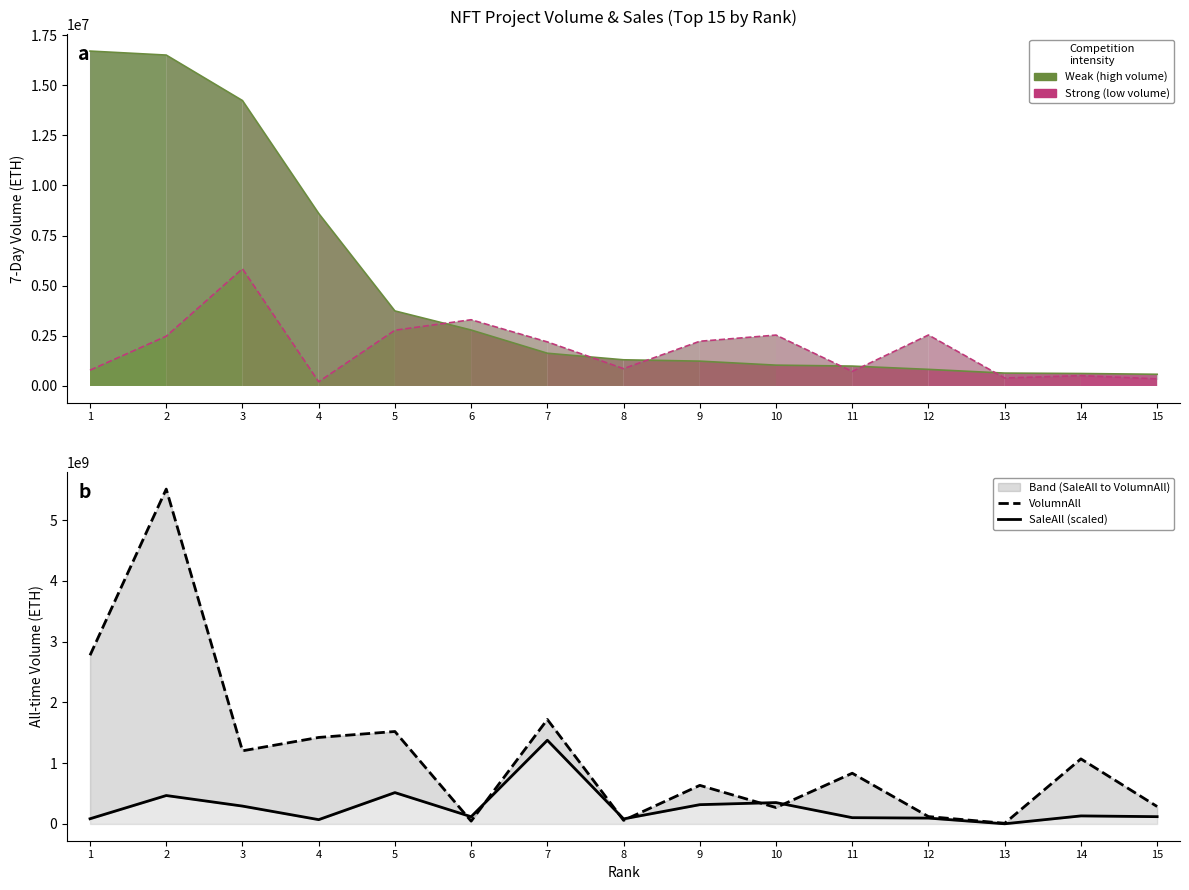

Which category has the lowest value across all series?

4